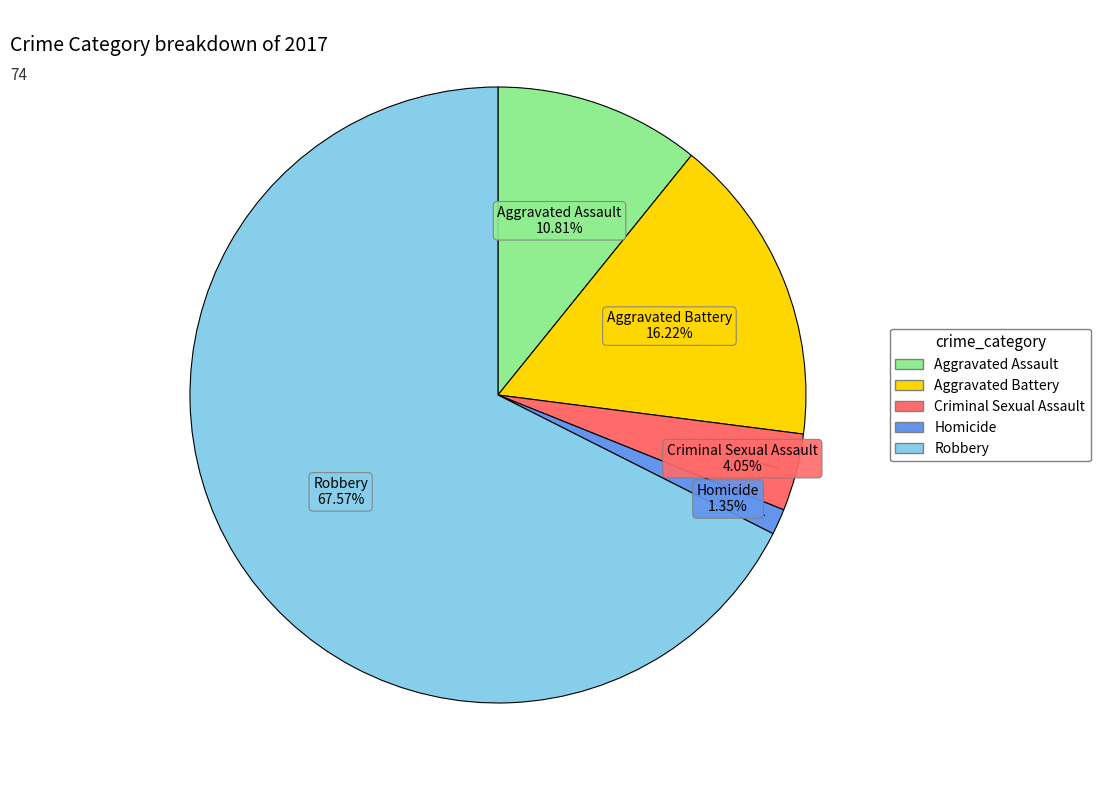

To the nearest percent, what is the combined percentage of Homicide and Aggravated Battery?

18%